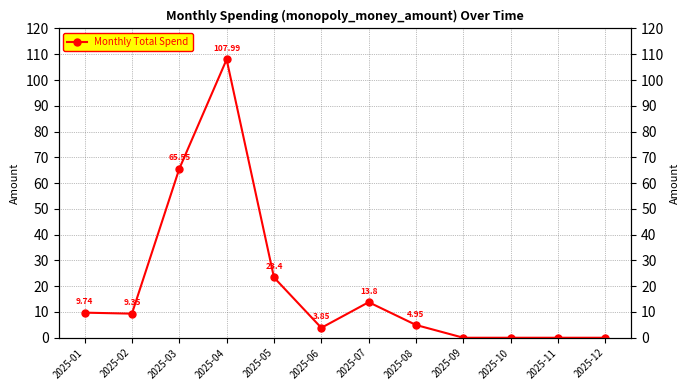

What is the value of the 6th point from the left?

3.9